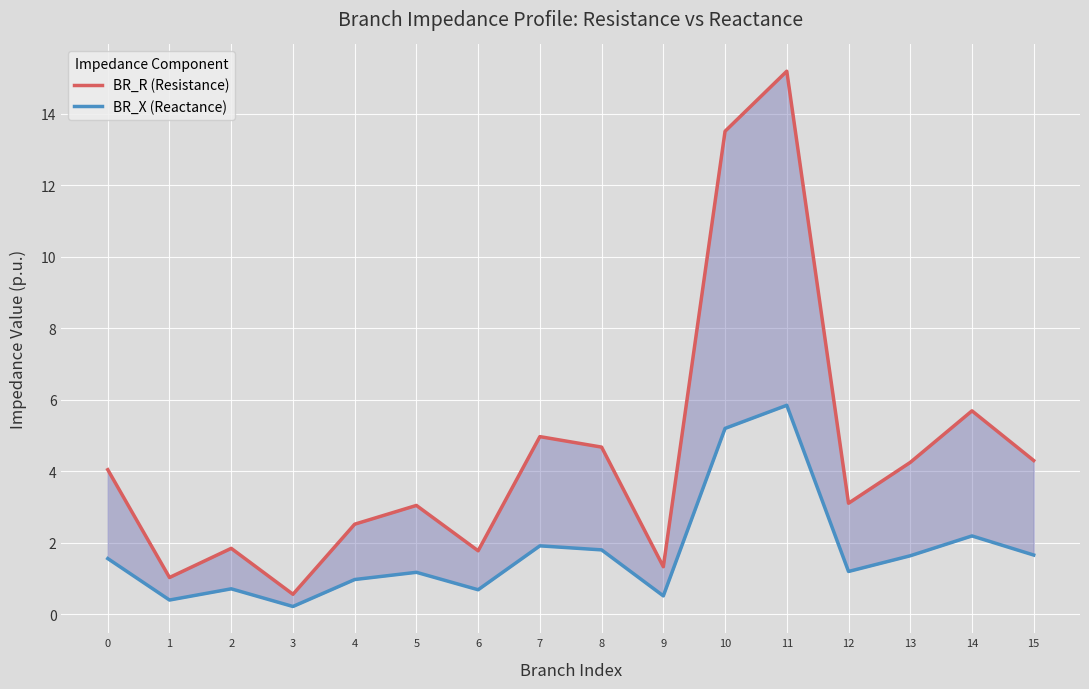

What is the value of the BR_X (Reactance) point at the 15th from the left?

2.2